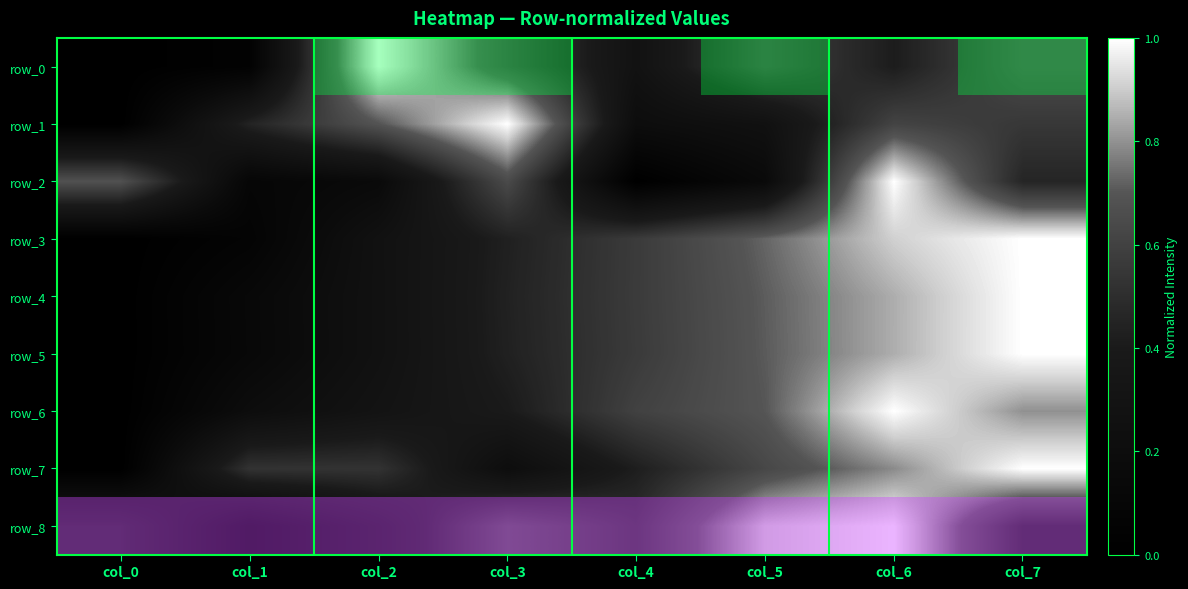

What is the maximum value for row_7?

1.0